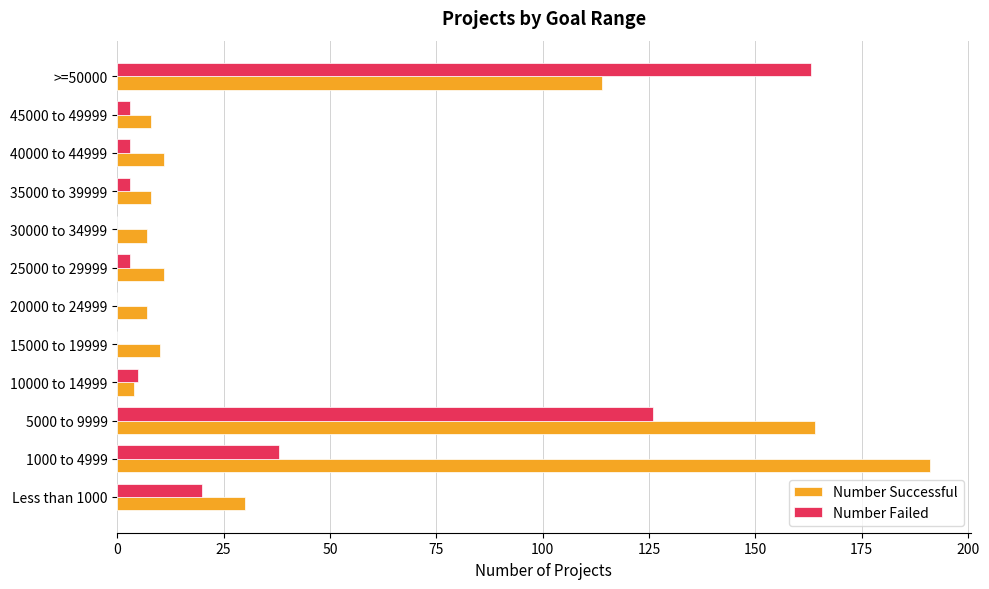

What is the maximum value for Number Failed?

163